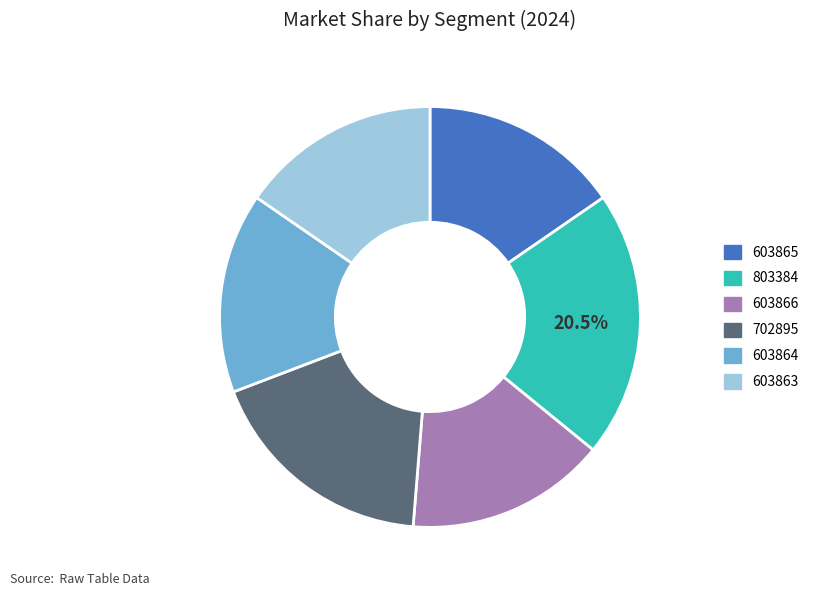

Which category has the biggest portion of the pie?

803384